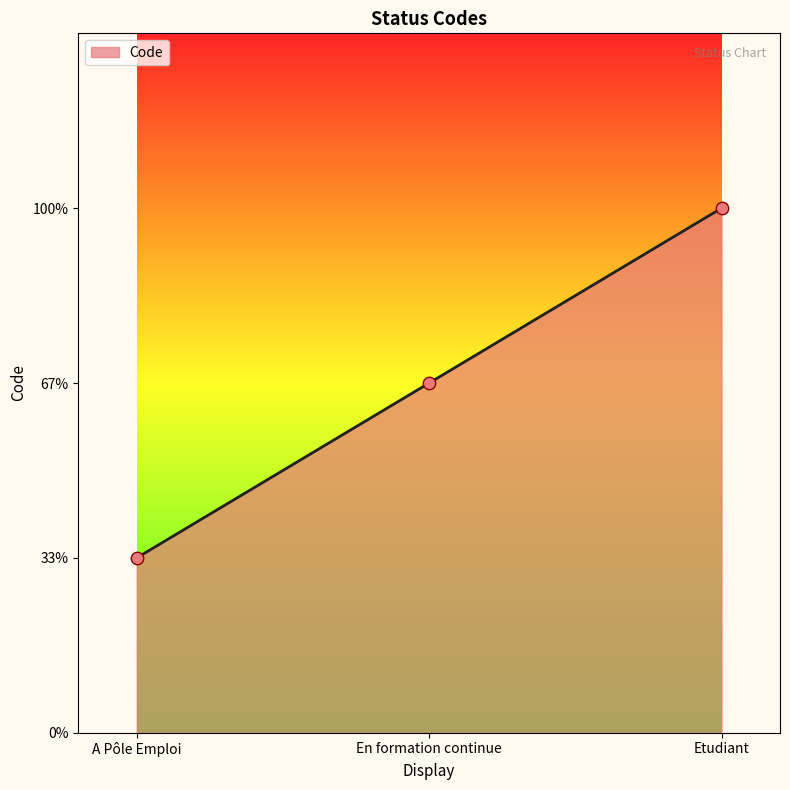

Between Etudiant and En formation continue, which is larger?

Etudiant